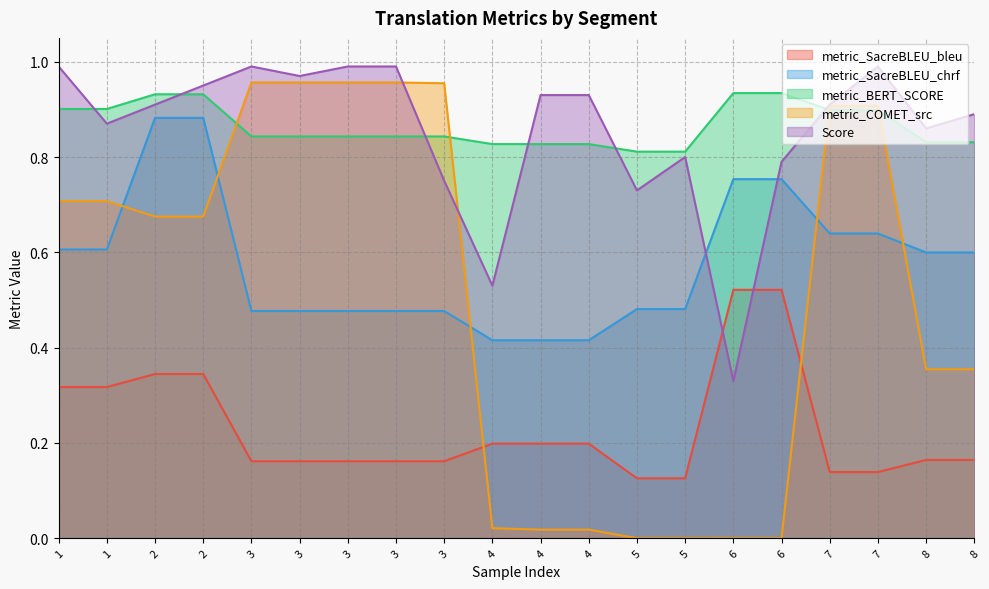

Where is metric_COMET_src nearest to the value 0?

5